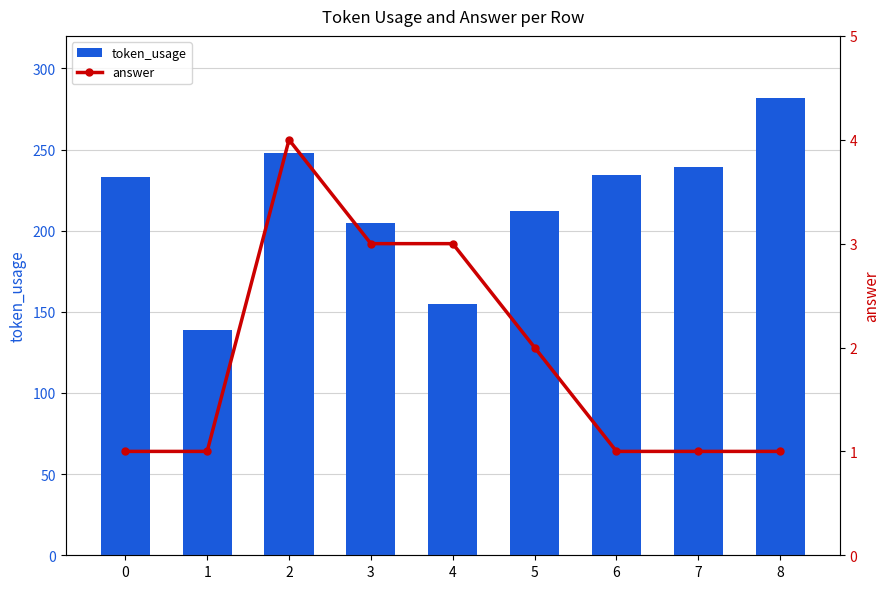

How many data points in answer are above 1?

4